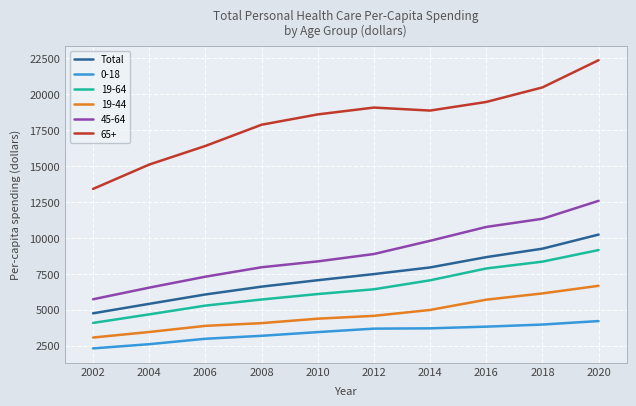

Rank the series by their maximum value, from lowest to highest.

0-18, 19-44, 19-64, Total, 45-64, 65+